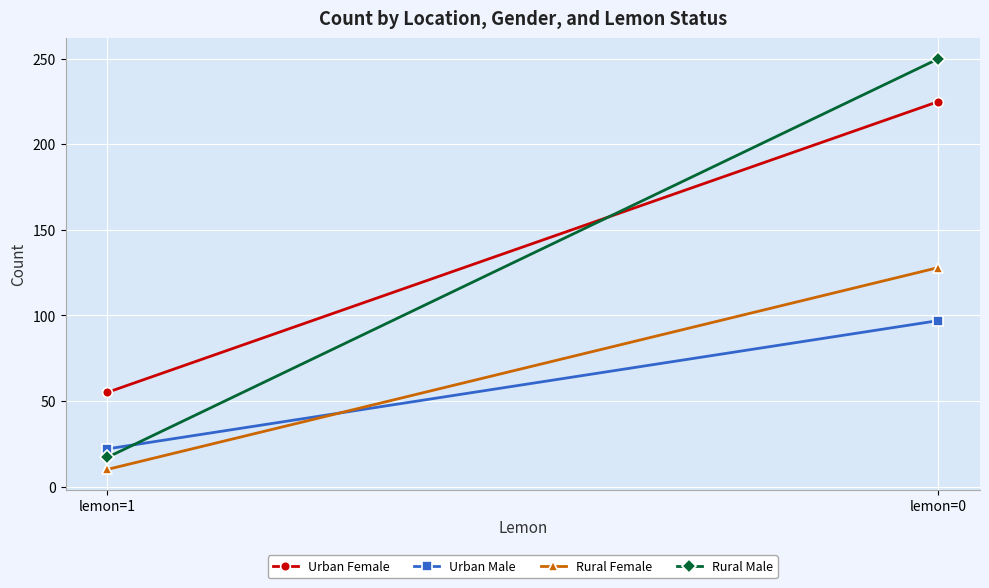

What is the value of the Rural Female point at the 1st from the left?

10